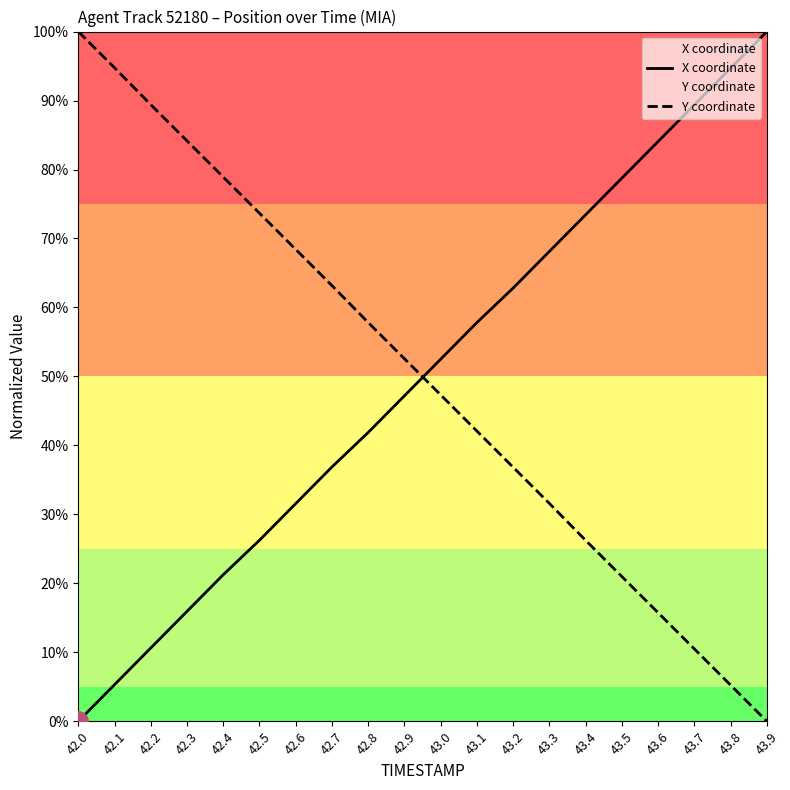

List the series in order of their peak value, highest first.

X coordinate, Y coordinate